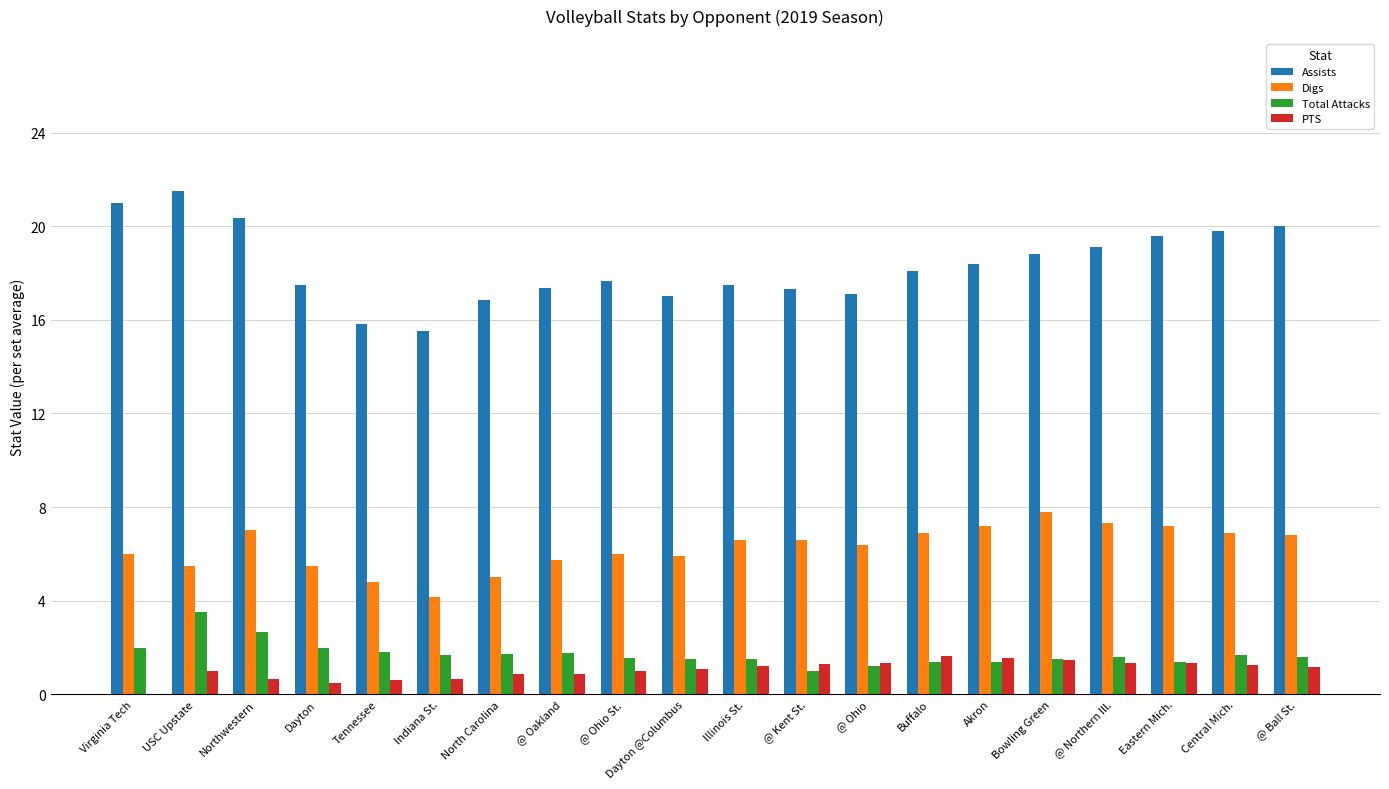

Are the bars grouped side by side (vs. stacked)?

Yes